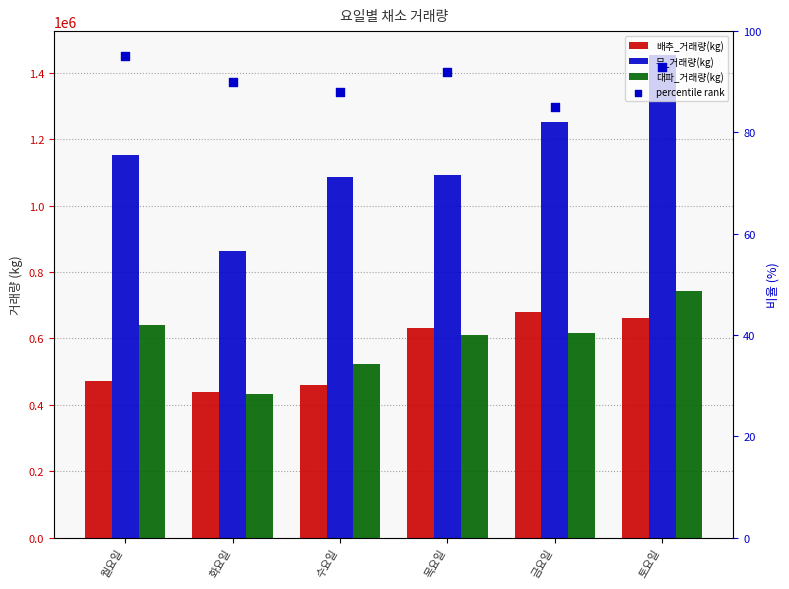

What are all the series names shown in the legend?

배추_거래량(kg), 무_거래량(kg), 대파_거래량(kg), percentile rank